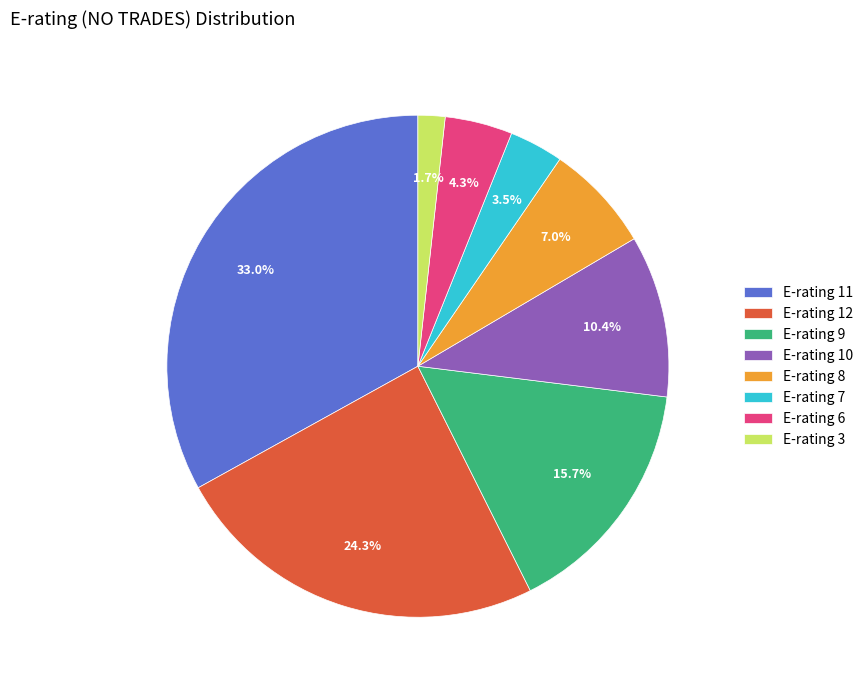

Which has a higher value, E-rating 9 or E-rating 6?

E-rating 9